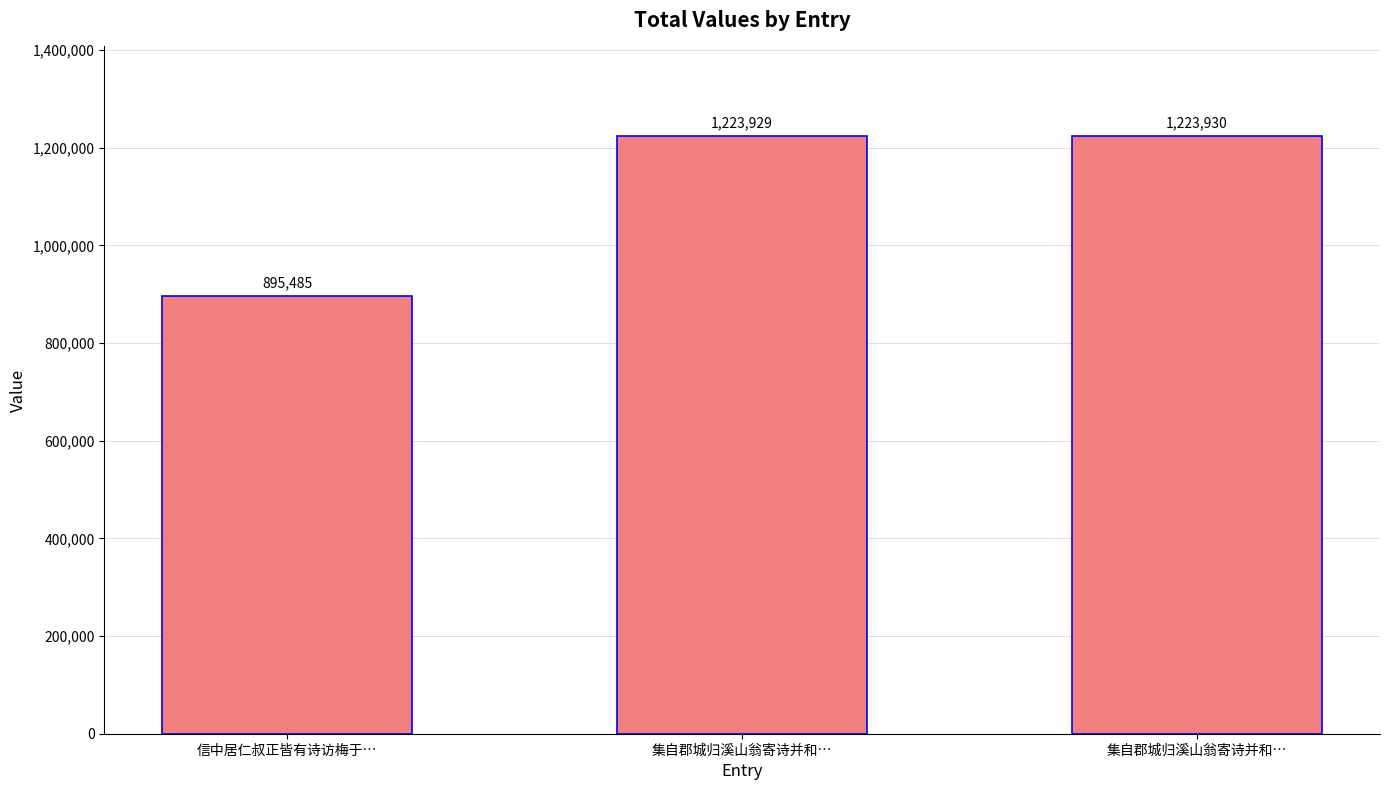

Reading left to right, transcribe all the data shown in this chart.

信中居仁叔正皆有诗访梅于…=895485	集自郡城归溪山翁寄诗并和…=1223929	集自郡城归溪山翁寄诗并和…=1223930